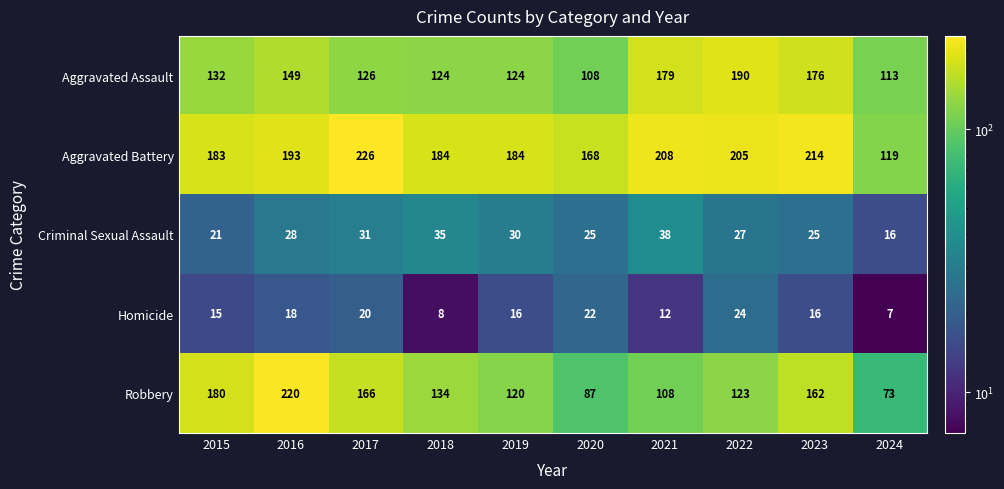

Which series changed the most between 2015 and 2023?

Aggravated Assault